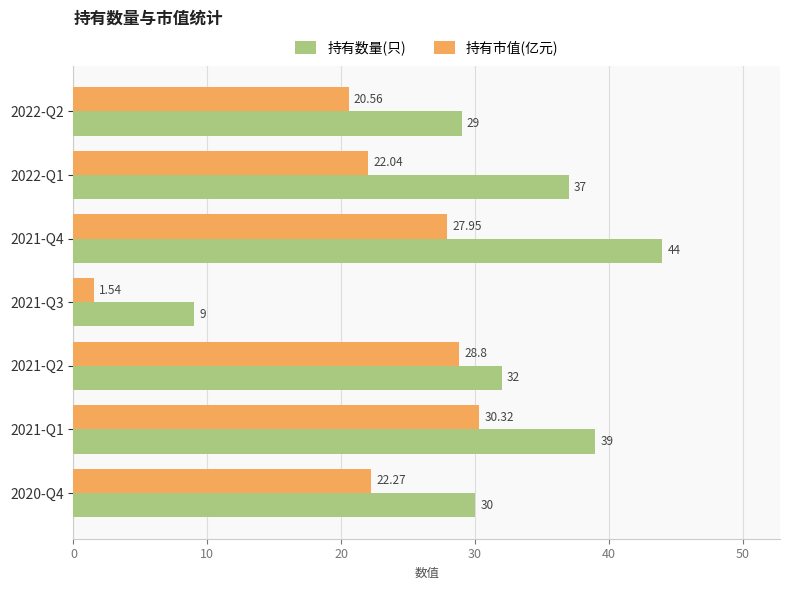

Rank the series by their average value, from lowest to highest.

持有市值(亿元), 持有数量(只)